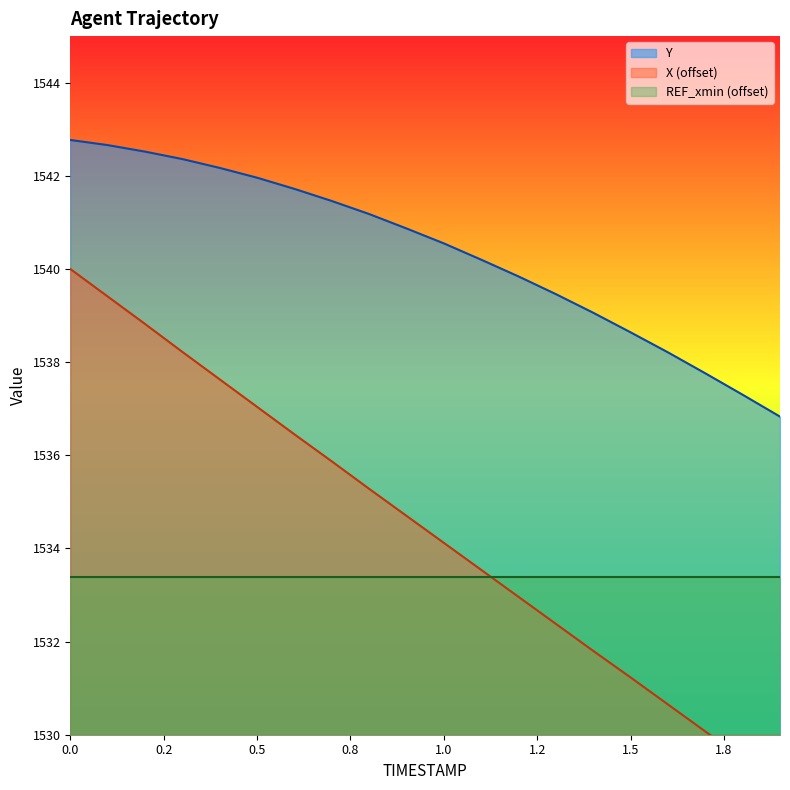

At which label is Y closest to 1539?

1.4